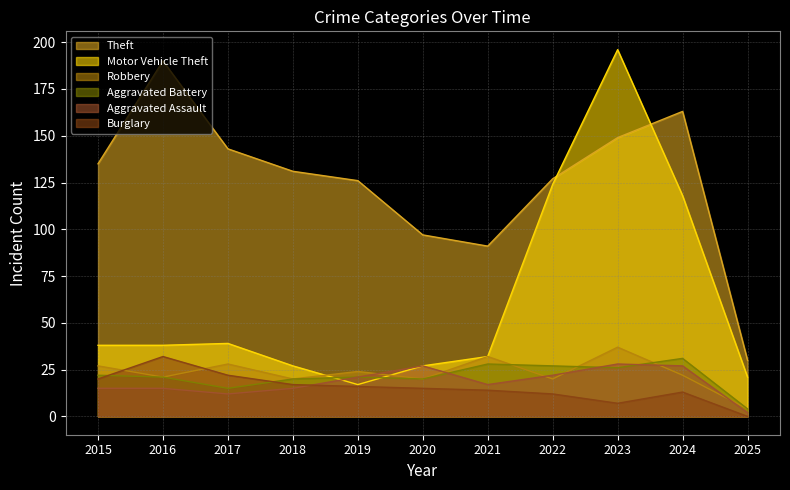

Reading right to left, transcribe all the data shown in this chart.

Theft: 30	163	149	127	91	97	126	131	143	190	135
Motor Vehicle Theft: 21	118	196	124	32	27	17	27	39	38	38
Robbery: 4	22	37	20	32	20	24	20	28	21	27
Aggravated Battery: 4	31	26	27	28	20	21	20	15	21	22
Aggravated Assault: 2	27	28	22	17	27	21	15	12	15	15
Burglary: 0	13	7	12	14	15	16	17	22	32	20